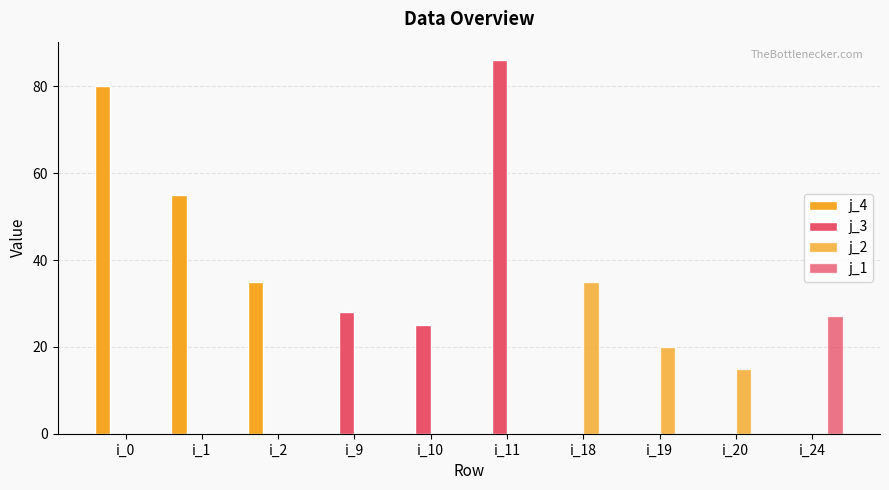

At which category is the sum across all series the highest?

i_11